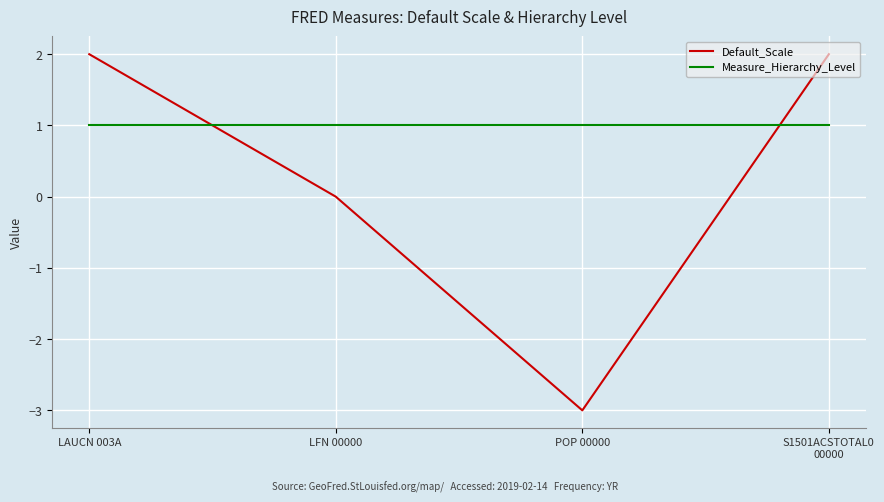

What are all the series names shown in the legend?

Default_Scale, Measure_Hierarchy_Level